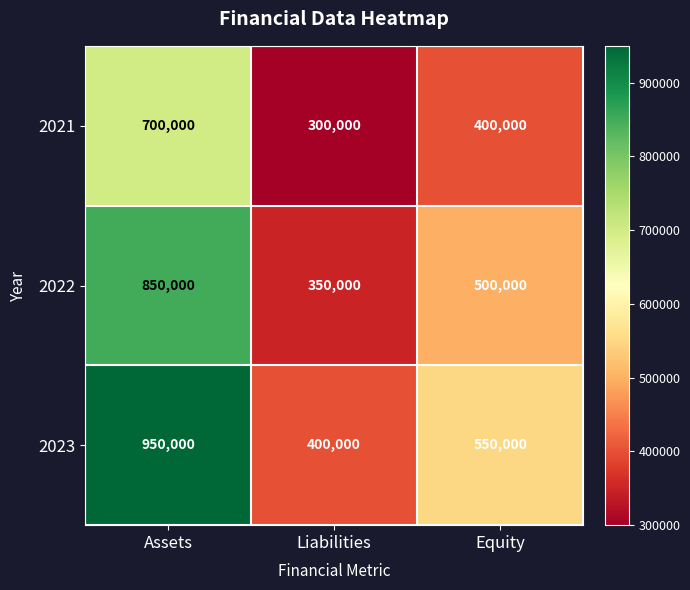

At how many categories does at least one series exceed 823235?

1